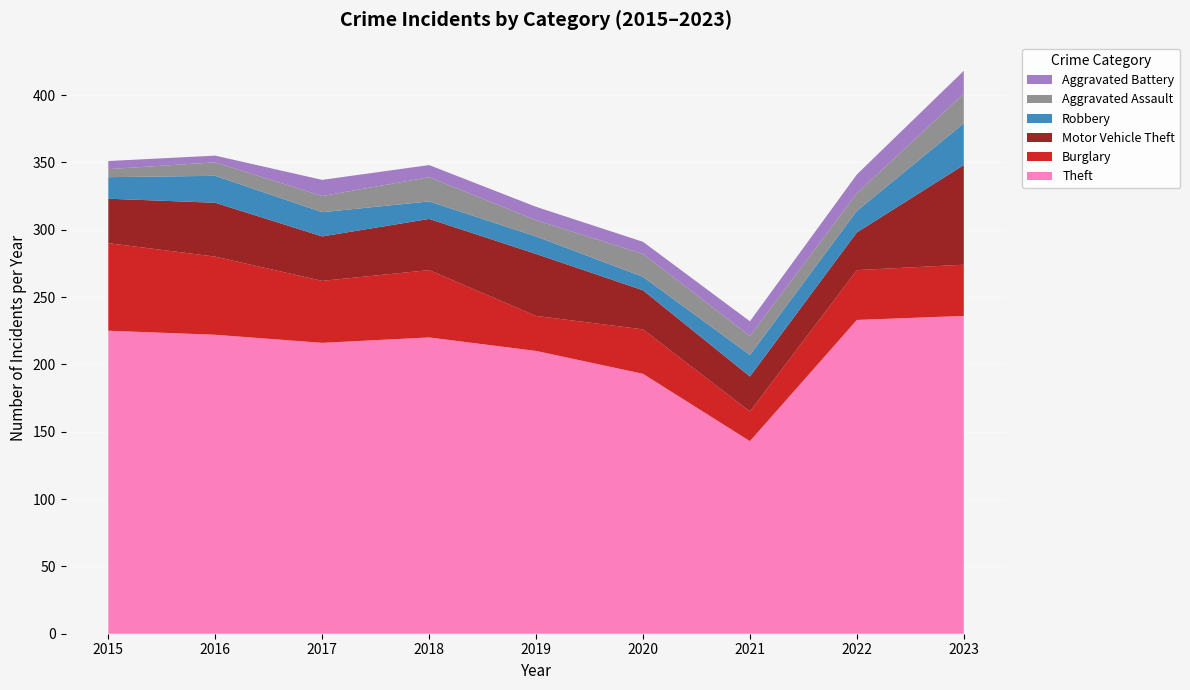

Reading left to right, list all the values displayed in this chart.

Theft: 2015=225	2016=222	2017=216	2018=220	2019=210	2020=193	2021=143	2022=233	2023=236
Burglary: 2015=65	2016=58	2017=46	2018=50	2019=26	2020=33	2021=22	2022=37	2023=38
Motor Vehicle Theft: 2015=33	2016=40	2017=33	2018=38	2019=46	2020=29	2021=26	2022=28	2023=74
Robbery: 2015=16	2016=20	2017=18	2018=13	2019=13	2020=10	2021=16	2022=16	2023=31
Aggravated Assault: 2015=6	2016=10	2017=12	2018=18	2019=12	2020=17	2021=14	2022=13	2023=22
Aggravated Battery: 2015=6	2016=5	2017=12	2018=9	2019=10	2020=9	2021=11	2022=14	2023=17